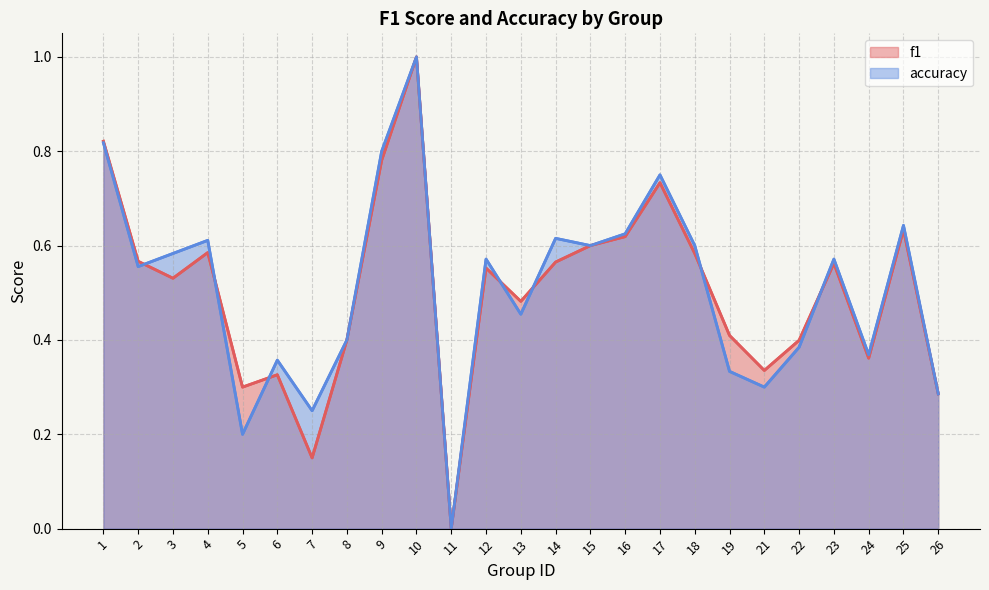

Does the chart display data point markers on the line(s)?

No